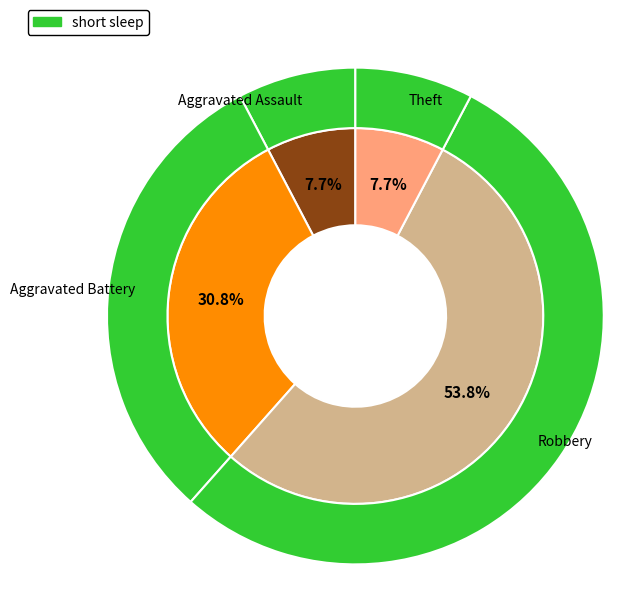

Is Aggravated Battery the majority of the pie?

No